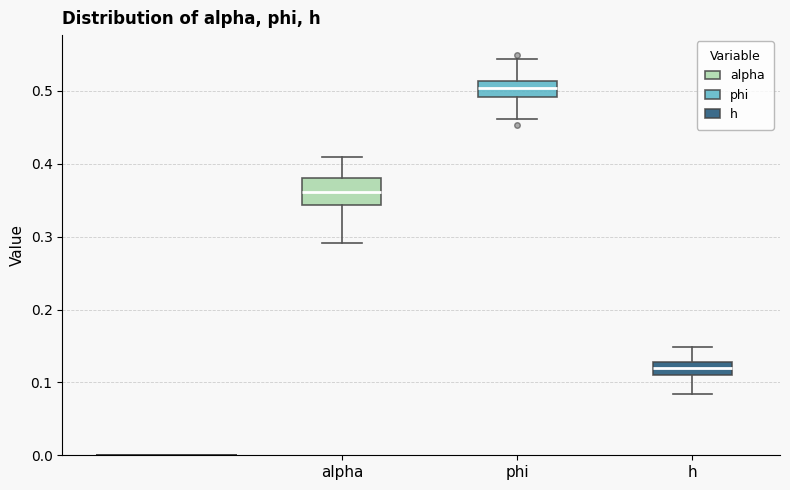

Which box has the lowest median line?

h